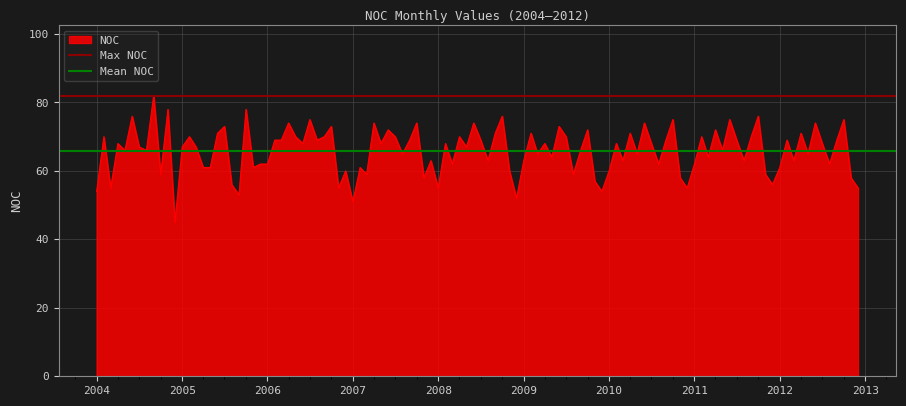

Which series has the largest total across all categories?

Max NOC